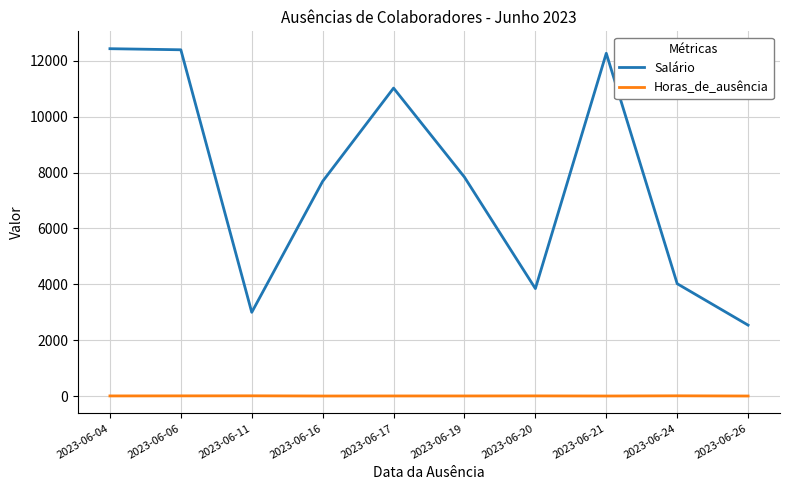

True or false: Salário has more than 0 interior local peaks.

True